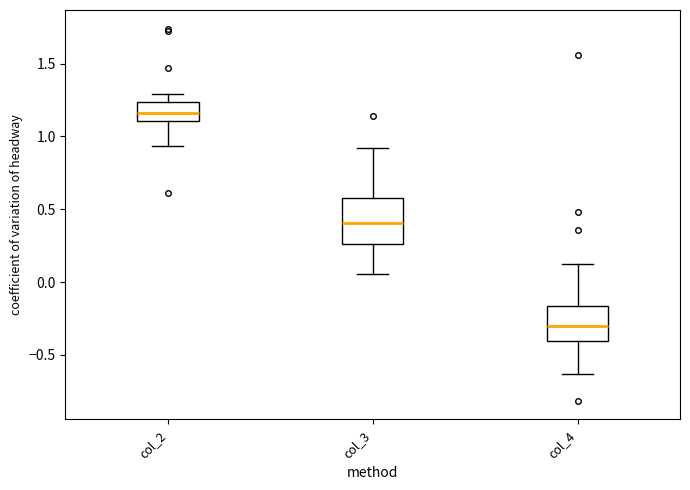

Reading left to right, transcribe this box plot: for each box, give where its median line is, the range the box spans, and where its two whiskers end, as read against the y-axis. The values are not printed on the chart, so give them approximately, as read against the axis.

col_2: median 1.15, box 1.10 to 1.25, whiskers 0.95 to 1.30
col_3: median 0.40, box 0.25 to 0.60, whiskers 0.05 to 0.90
col_4: median -0.30, box -0.40 to -0.15, whiskers -0.65 to 0.10